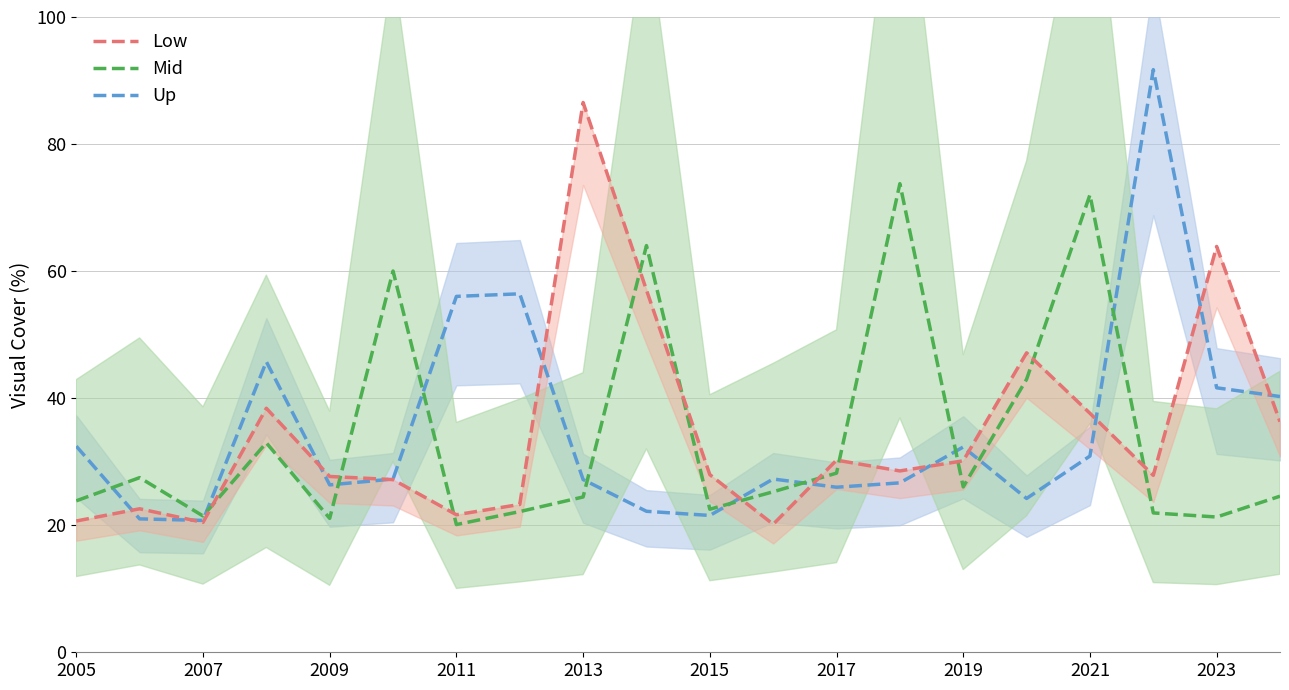

Count the number of categories in the chart.

20